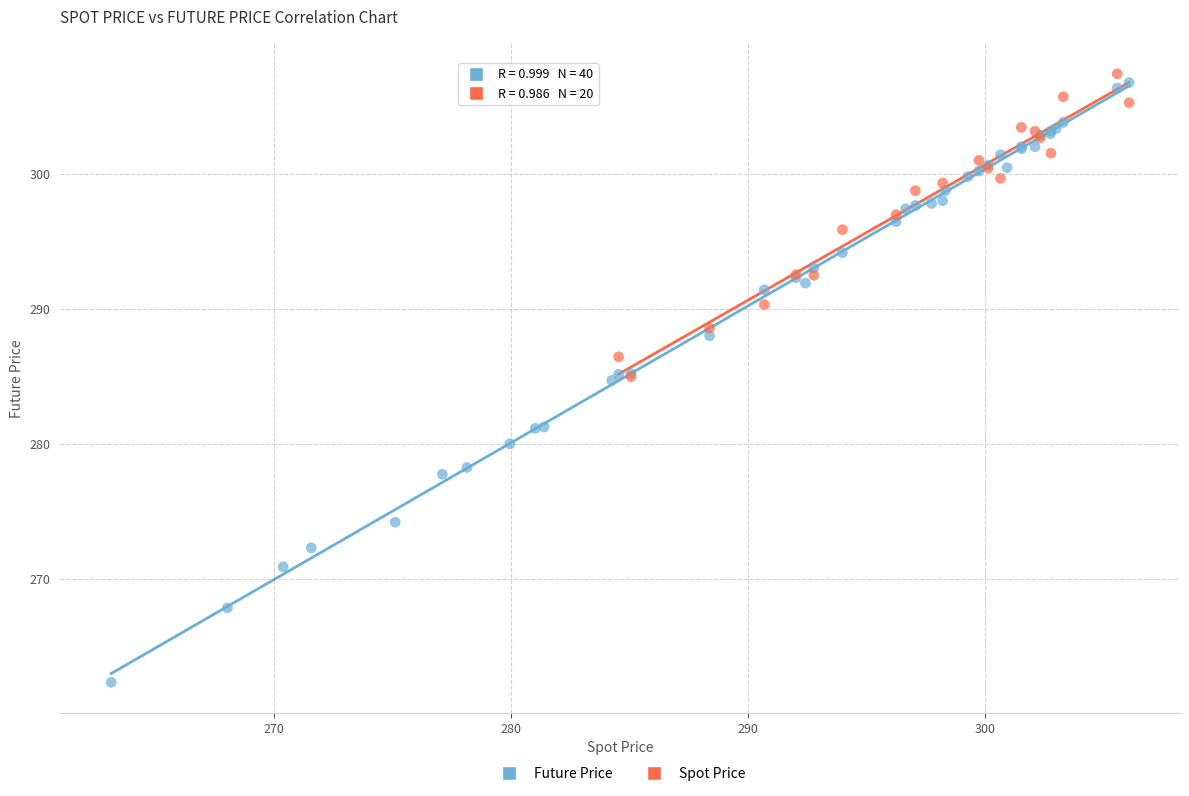

Which series has the widest spread of Y values?

Future Price